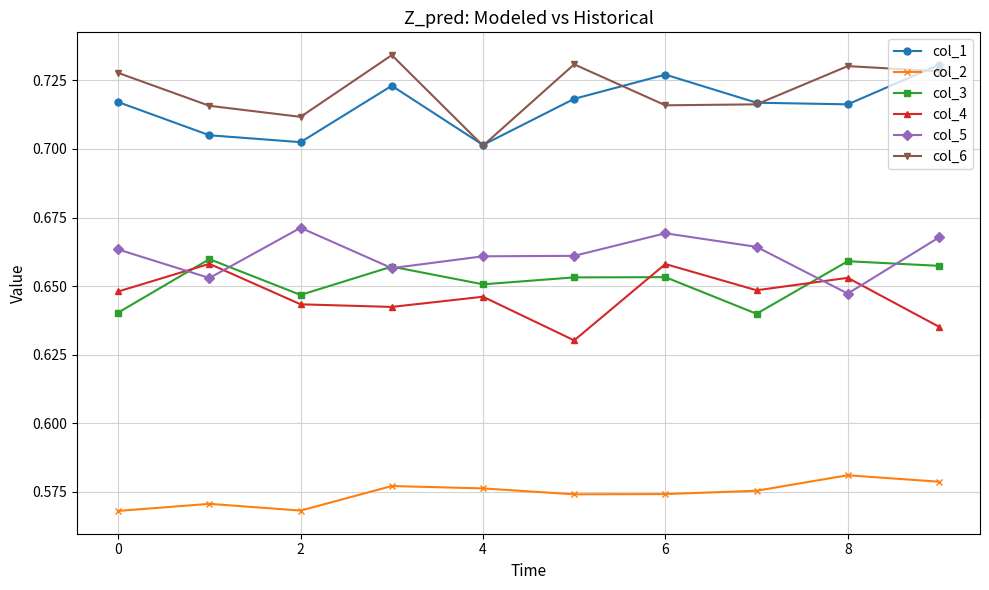

Count the col_5 values in the range 0 to 1.

10